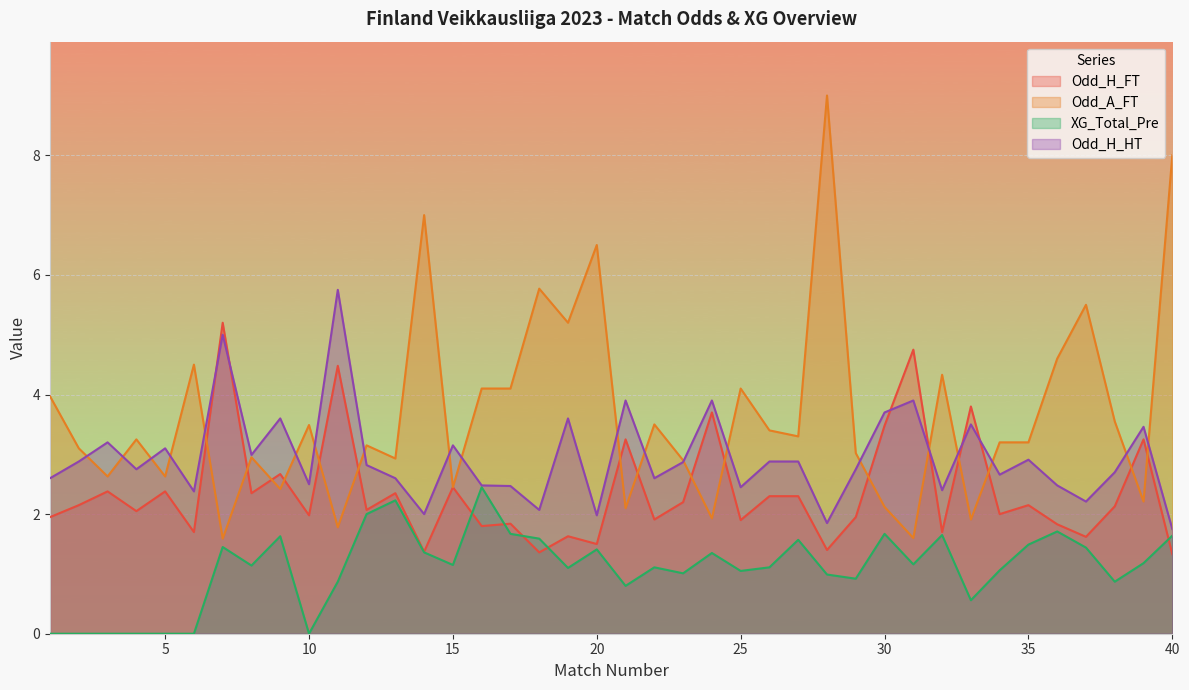

How many intersections are there between Odd_H_FT and XG_Total_Pre?

5